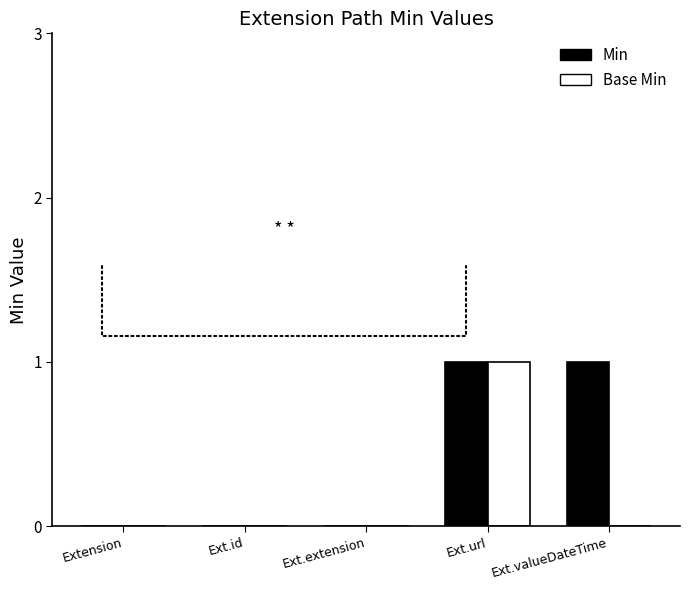

What is the total value across all series at Ext.url?

2